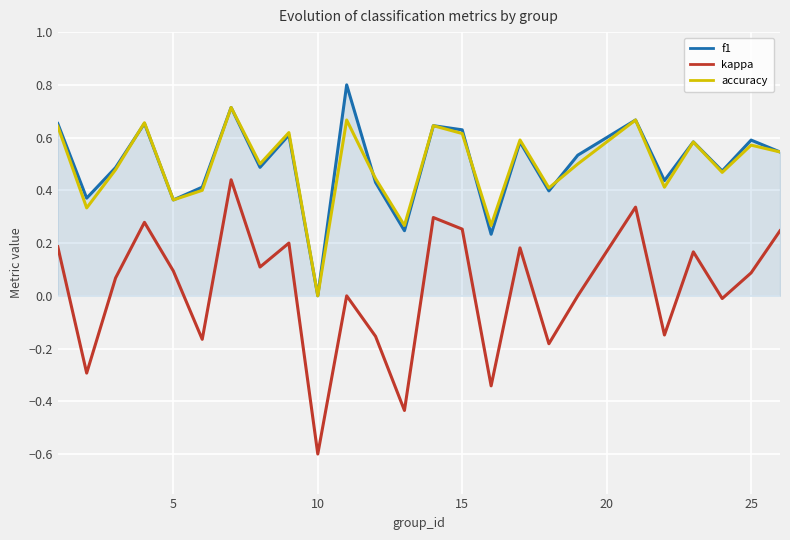

Which series has the largest range (max minus min)?

kappa